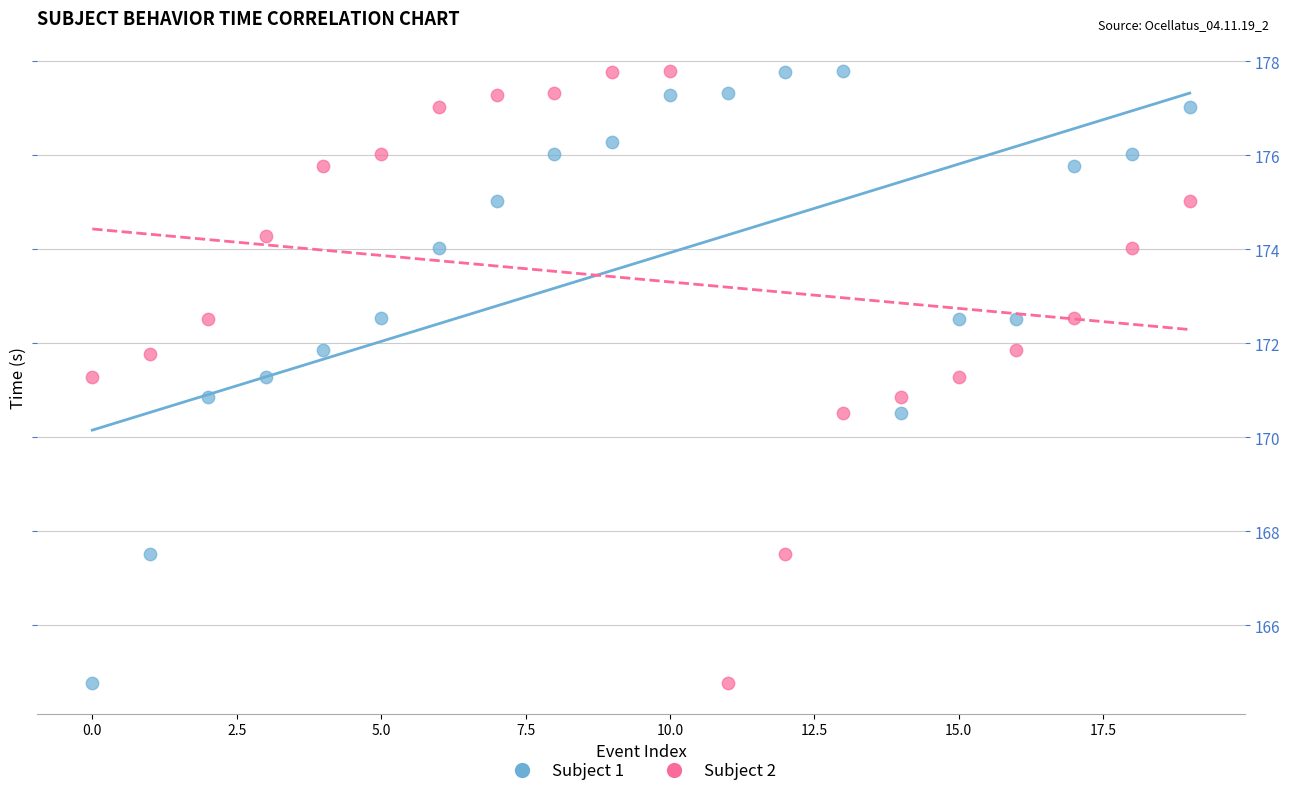

Across all data points, what is the range of Y values (max minus min)?

13.0